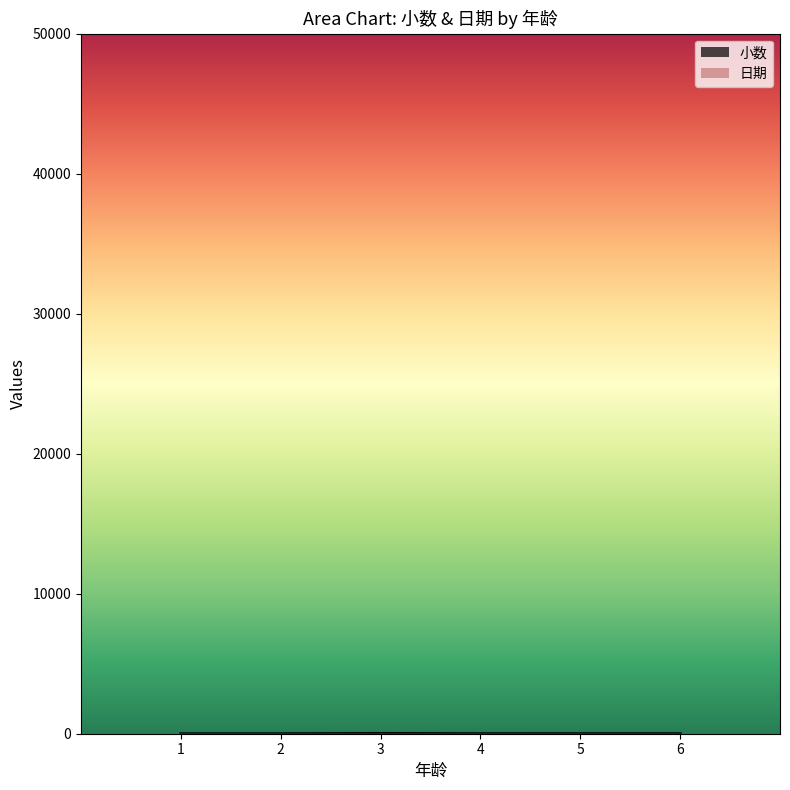

Where does the data first go above 5?

3